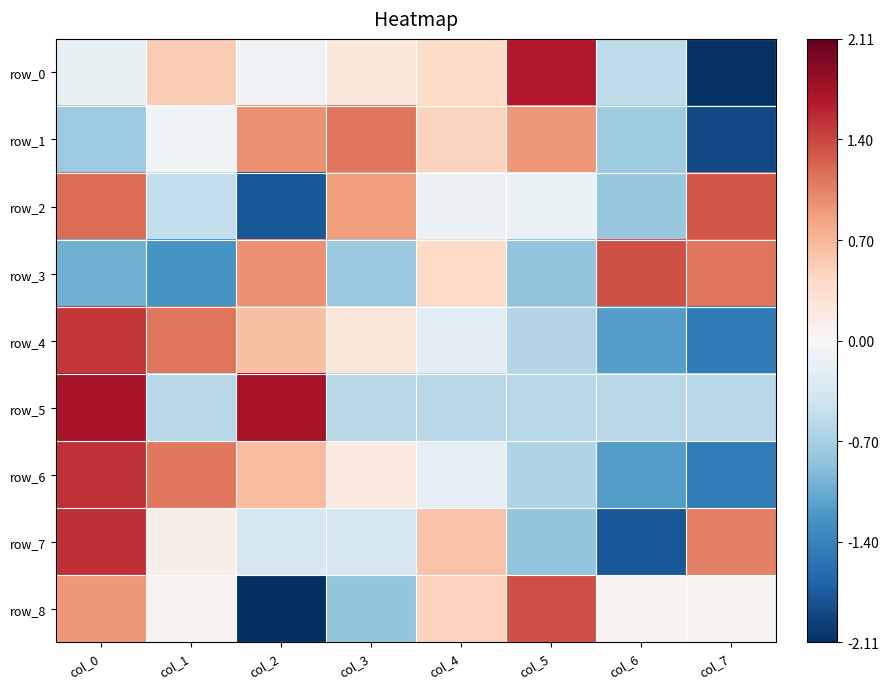

Read the row_2 value at col_7.

1.3